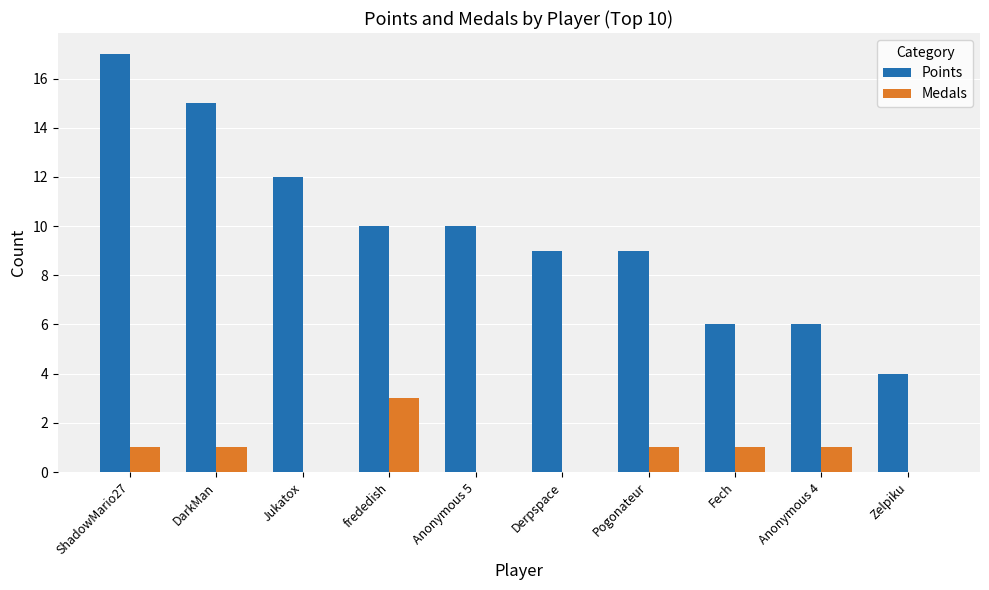

At which category is the sum across all series the highest?

ShadowMario27